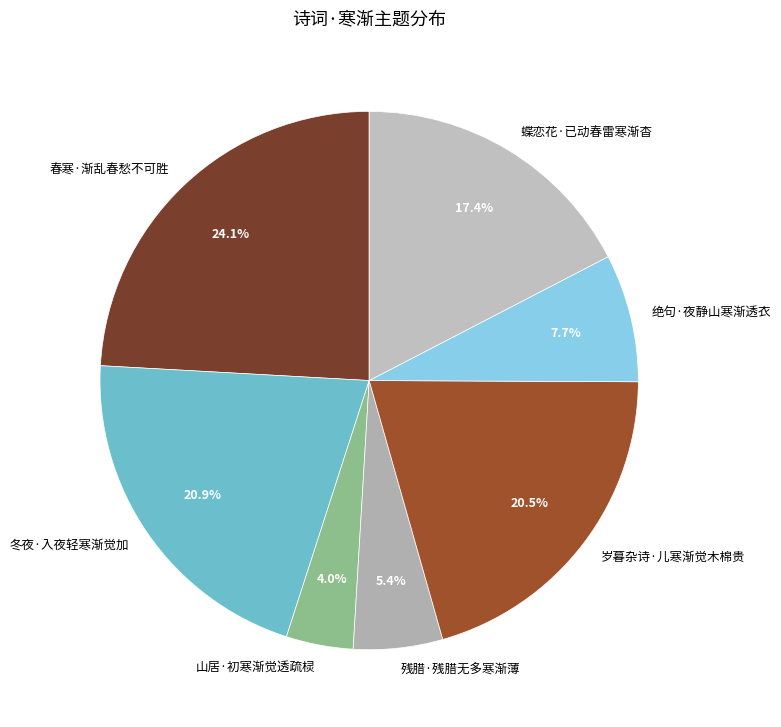

To the nearest percent, what is the difference between the largest and smallest slice percentages?

20%